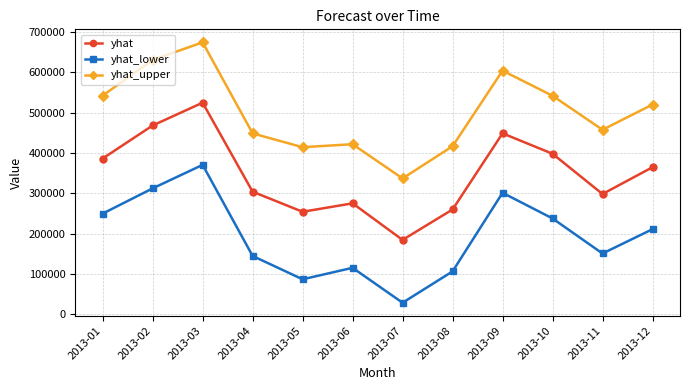

What is the difference between the maximum and minimum values in the yhat series?

340225.9